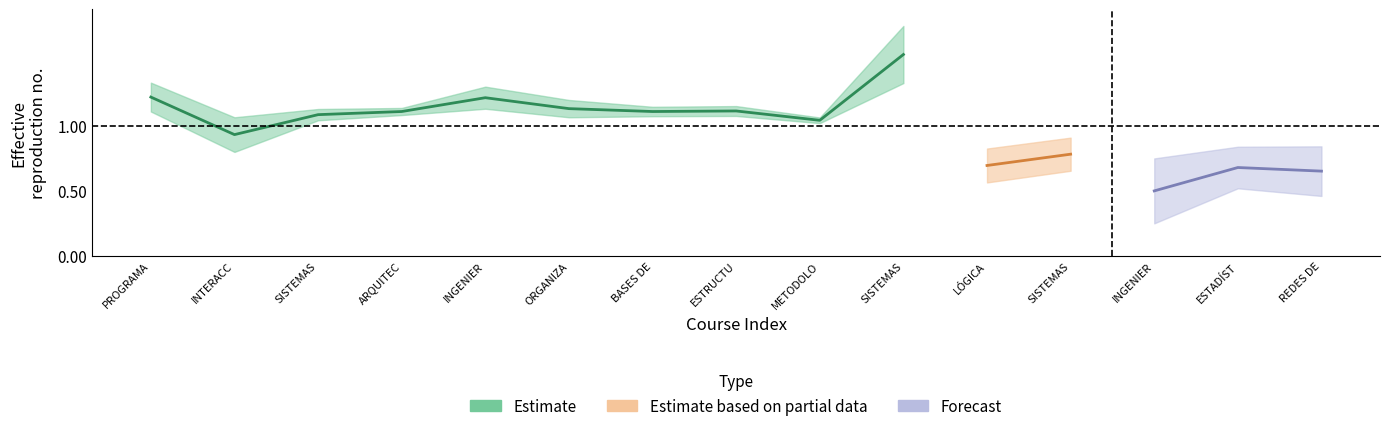

Which series ends up on top after the final intersection of Partial_center and Estimate_center?

Estimate_center